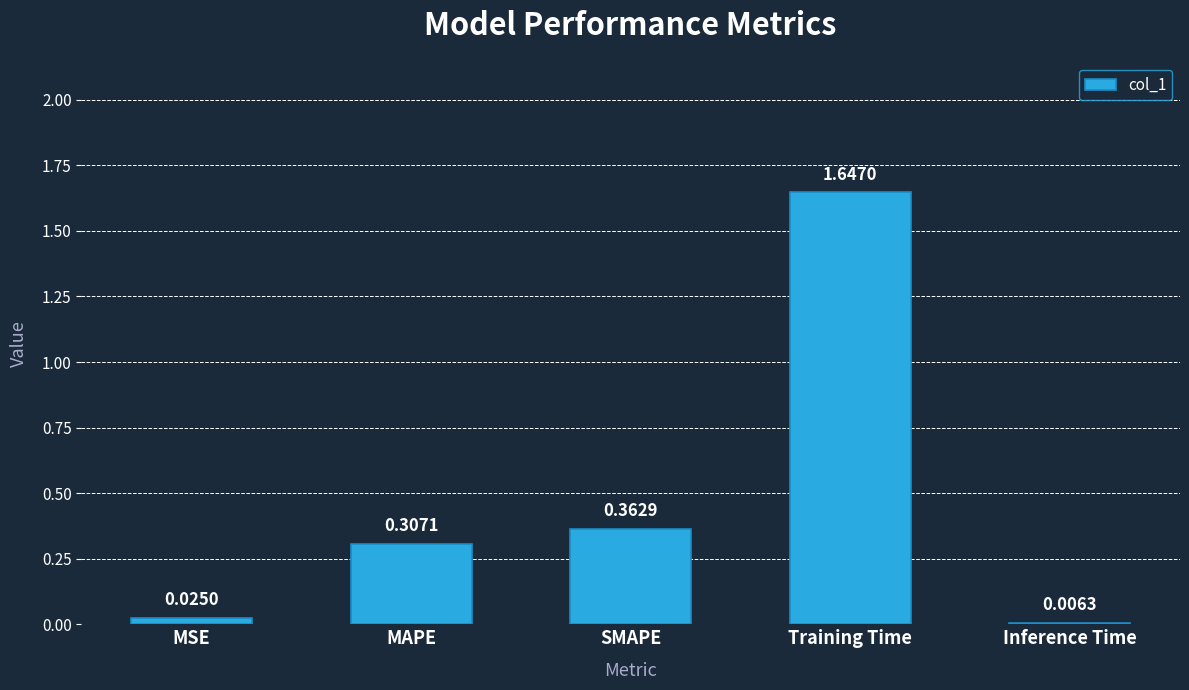

Count the number of categories in the chart.

5